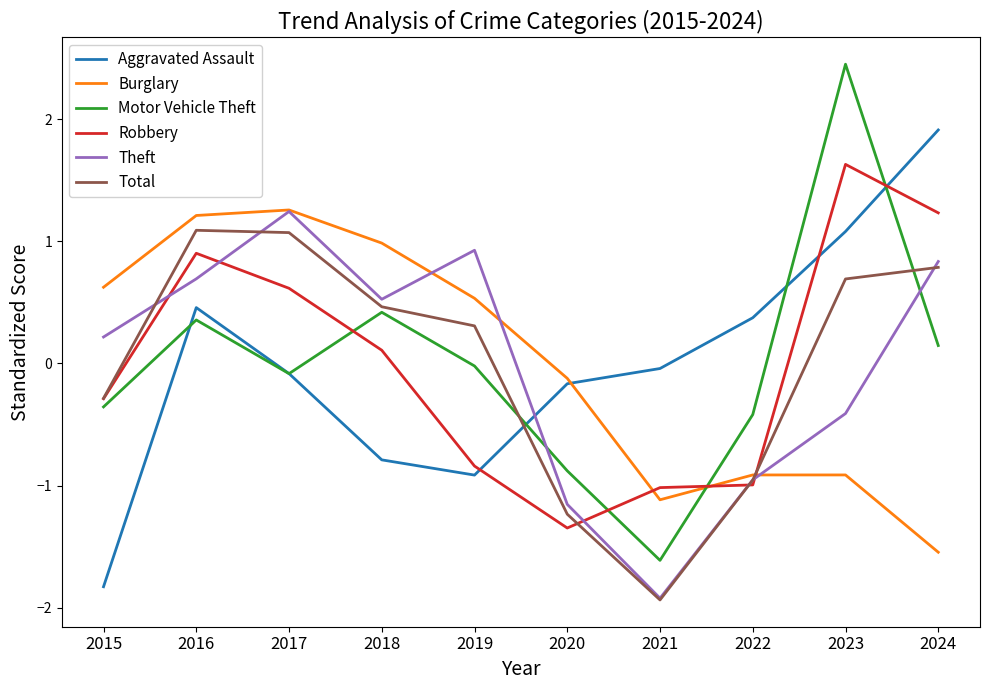

Read the Motor Vehicle Theft value at 2020.

-0.9